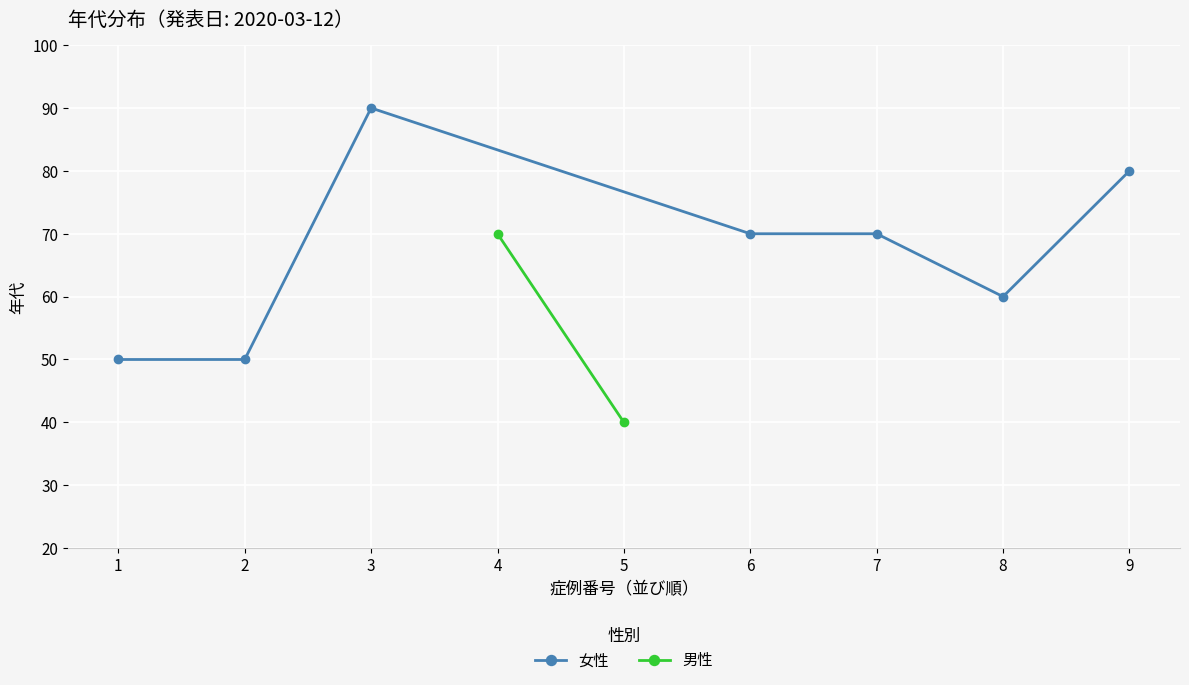

How many interior local peaks (higher than both neighbors) does the data have?

1